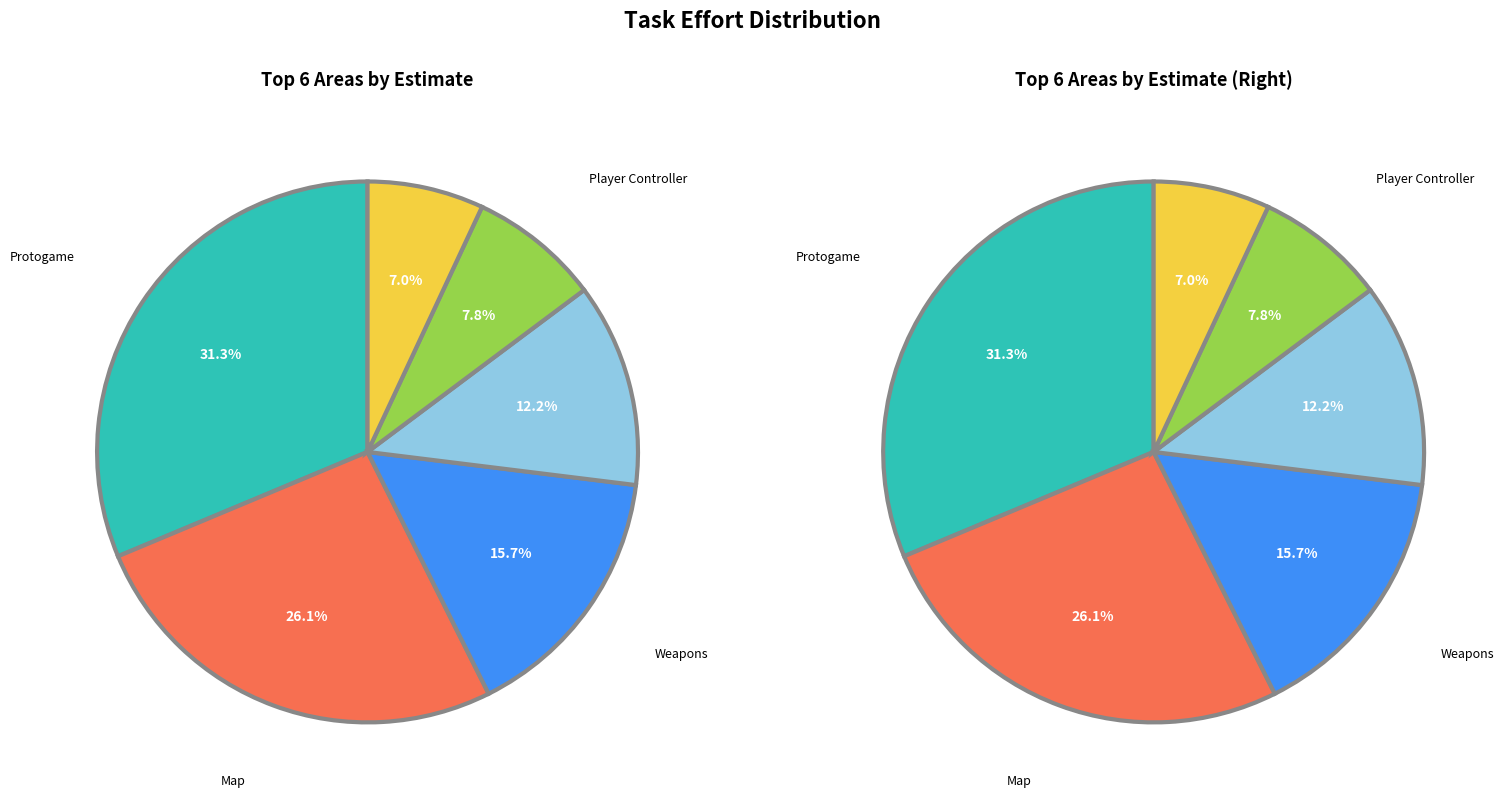

True or false: Protogame accounts for 37% of the total.

False